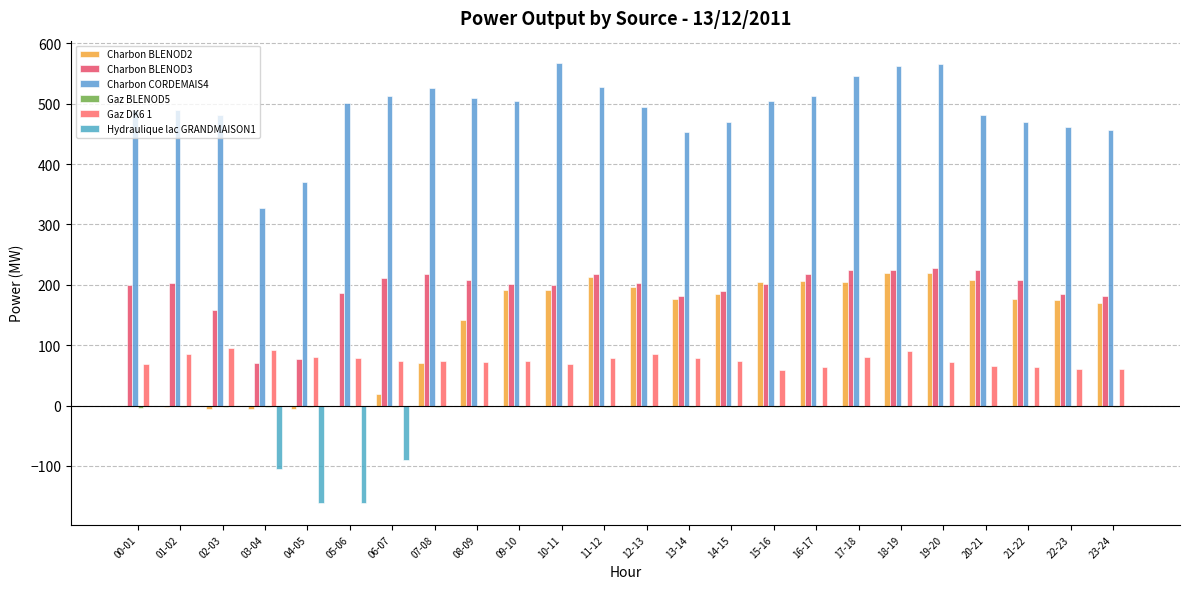

What is the minimum value for Gaz DK6 1?

59.5